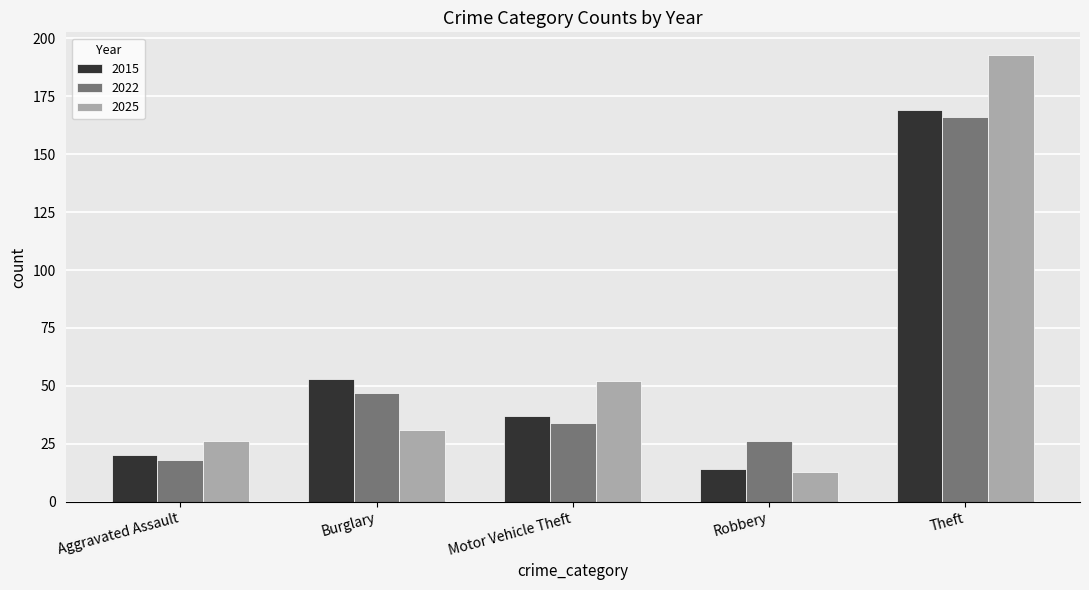

Which series has the largest total across all categories?

2025